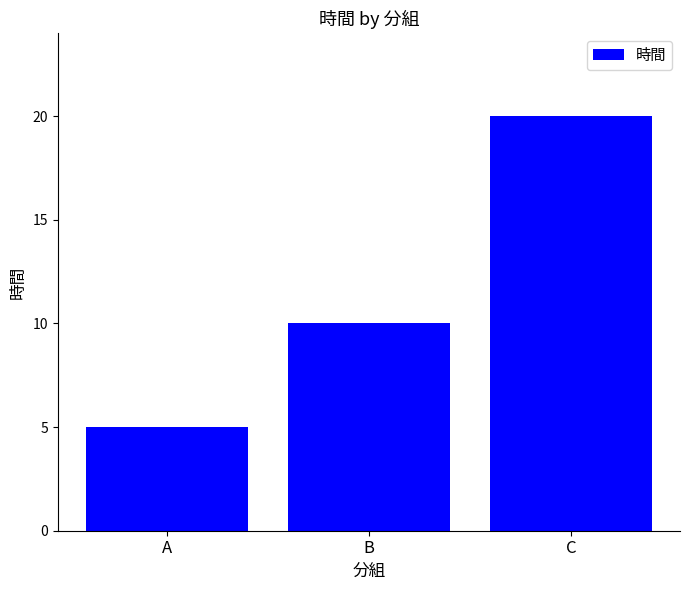

What is the minimum value shown in the chart?

5